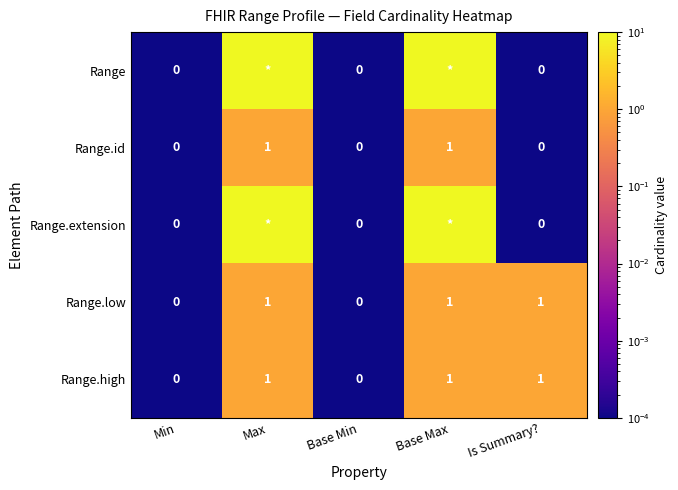

Is the value of Range.id at Base Min greater than the value of Range.extension at Max?

No